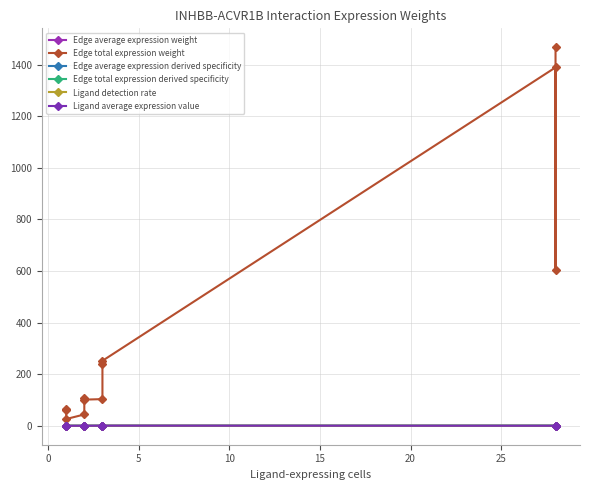

What is the difference between the maximum and second lowest values in the Ligand average expression value series?

0.5